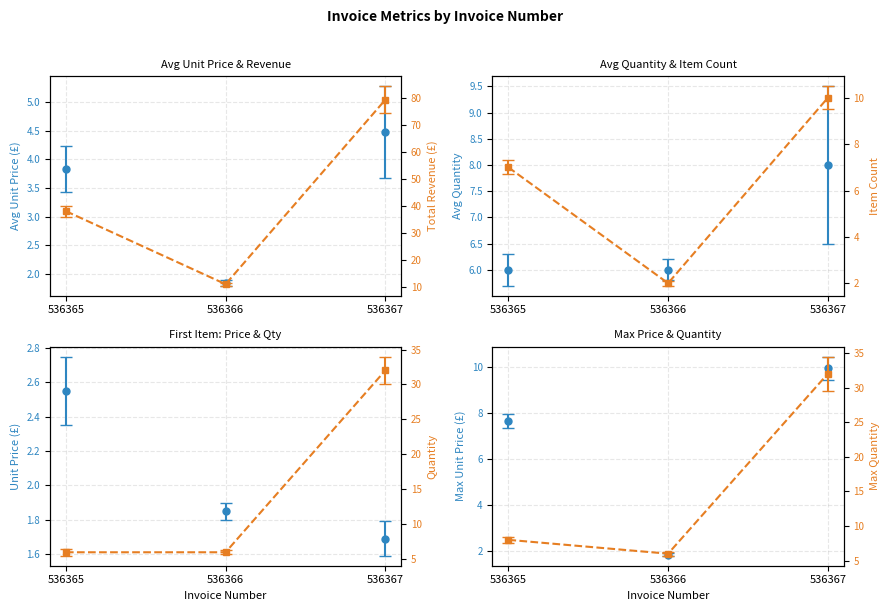

What is the greatest value displayed?

8.0